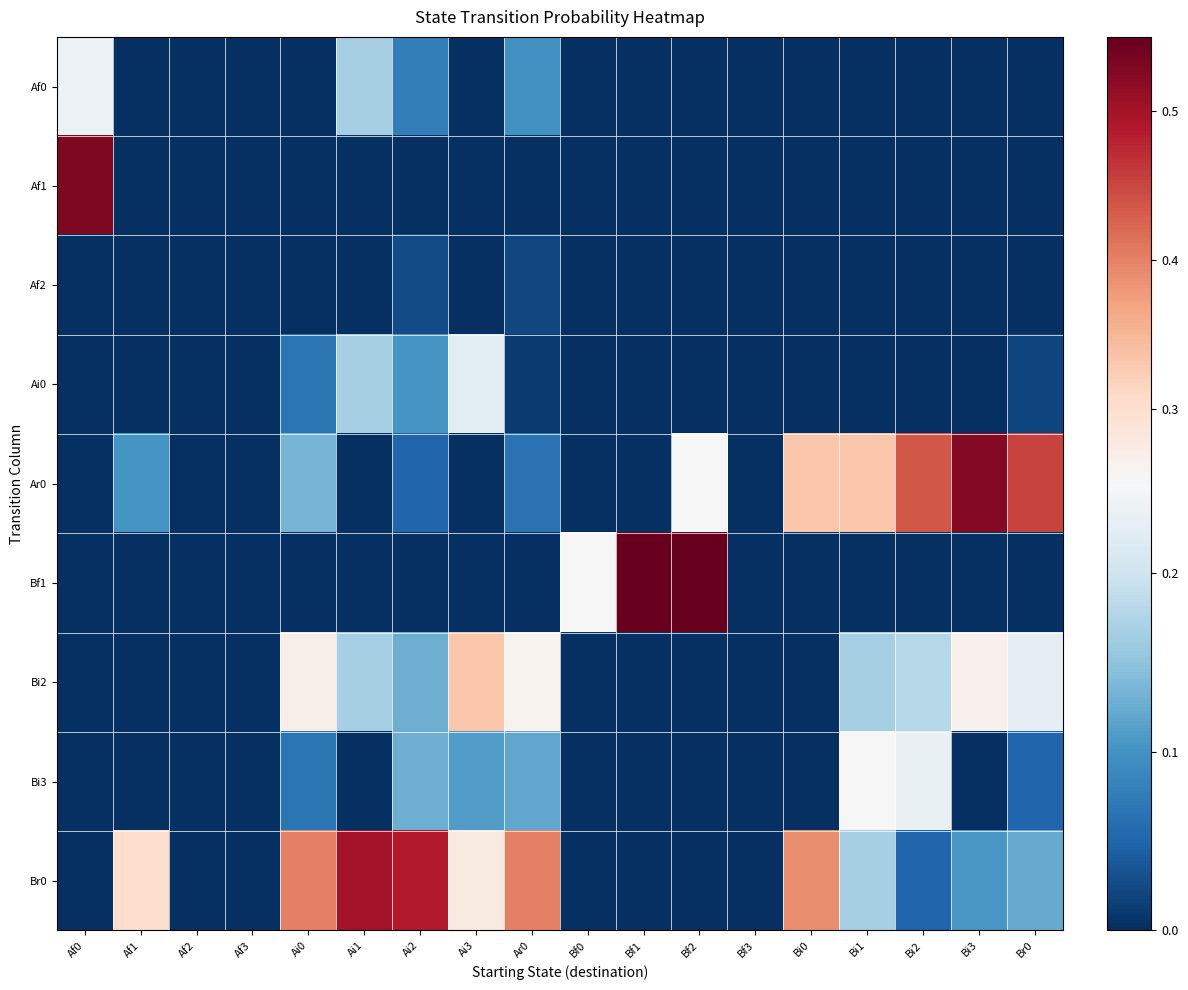

At which category is the sum across all series the highest?

Ai1